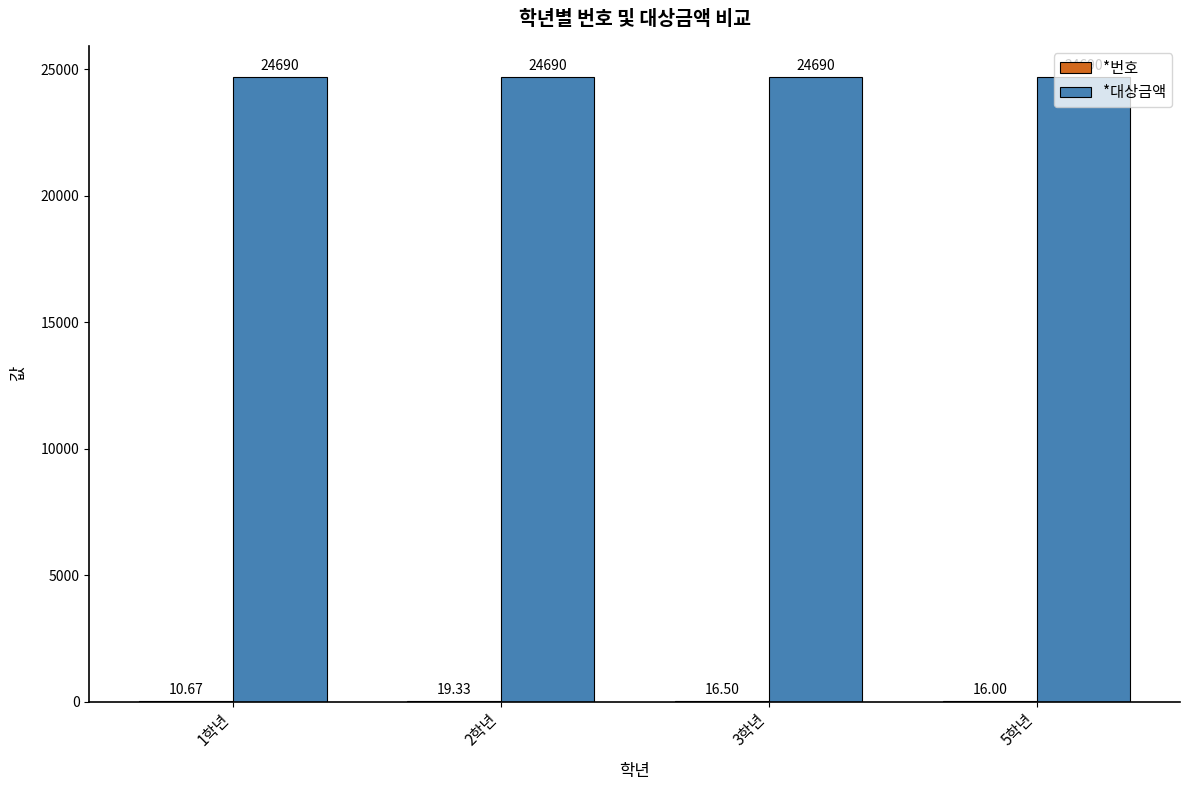

At which category is the sum across all series the highest?

2학년